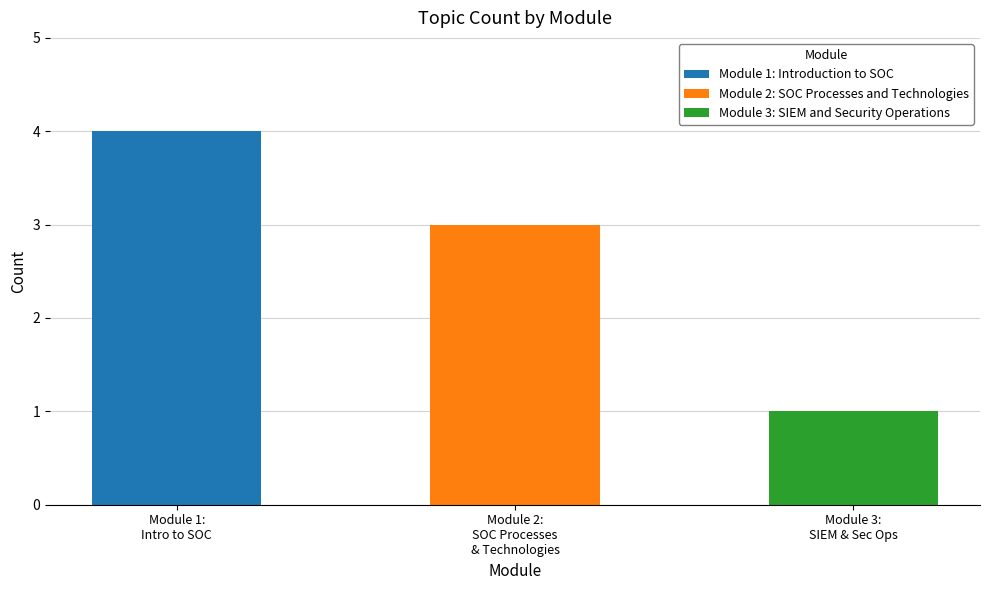

At which category does the chart reach its peak across all series?

Module 1: Introduction to SOC